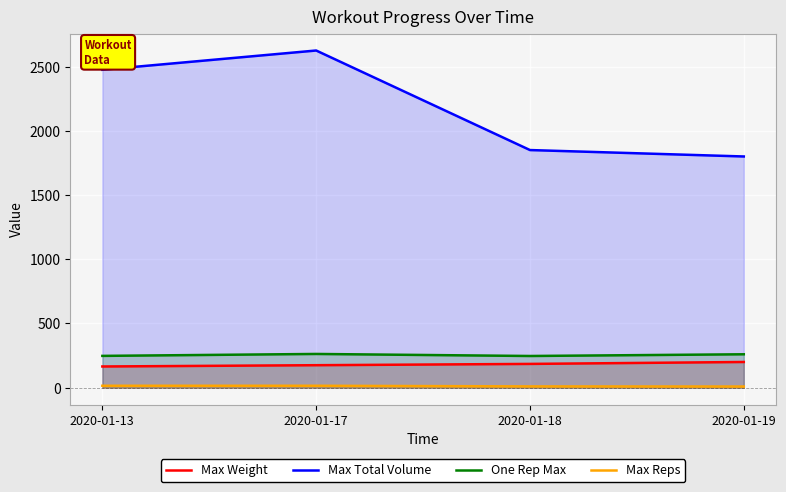

How many data points in Max Weight are above 185?

1